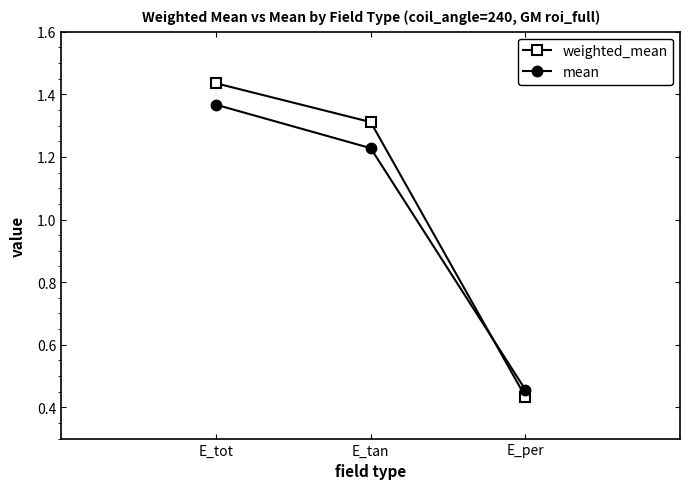

What are all the series names shown in the legend?

weighted_mean, mean